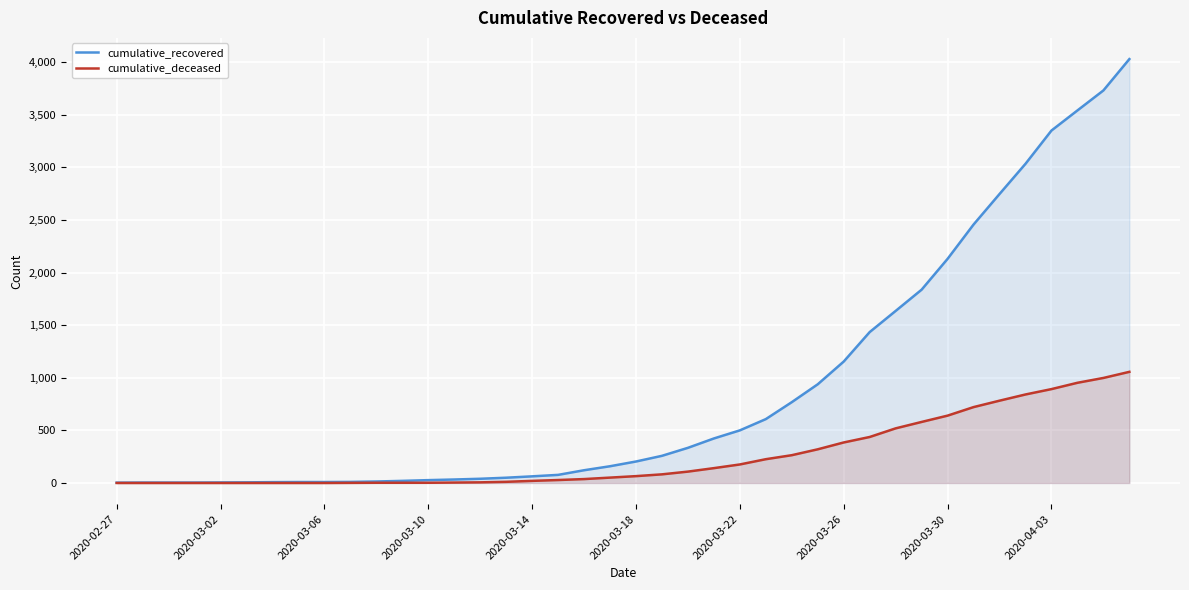

Rank the series at 2020-03-22 from highest to lowest value.

cumulative_recovered, cumulative_deceased